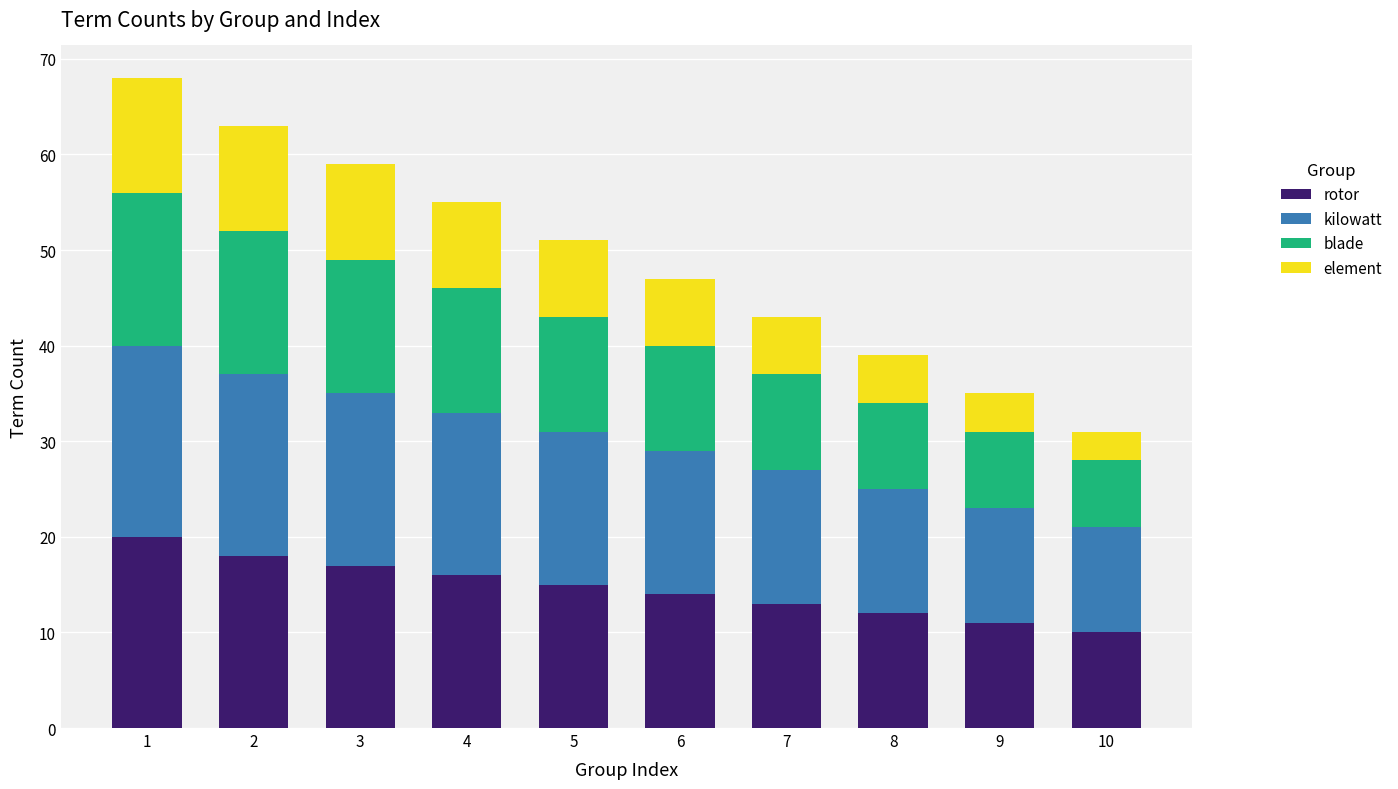

What is the average value of the rotor series?

15